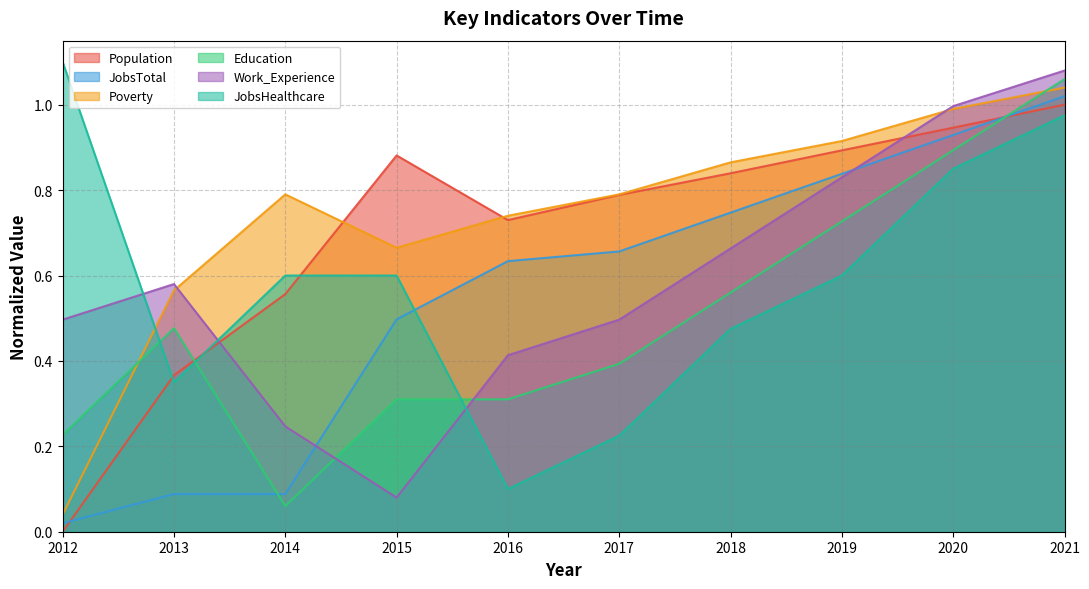

Rank the series by their maximum value, from lowest to highest.

Population, JobsTotal, Poverty, Education, Work_Experience, JobsHealthcare